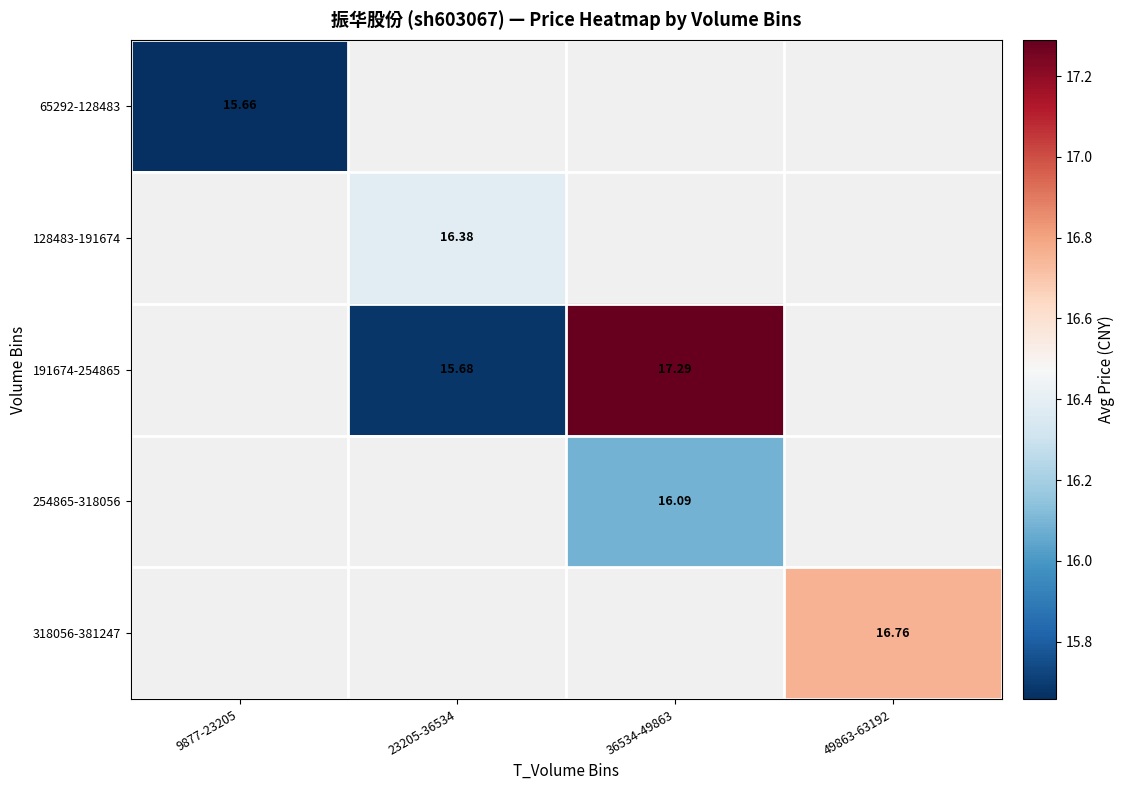

The value of 65292-128483 at 9877-23205 is 15.7. True or false?

True